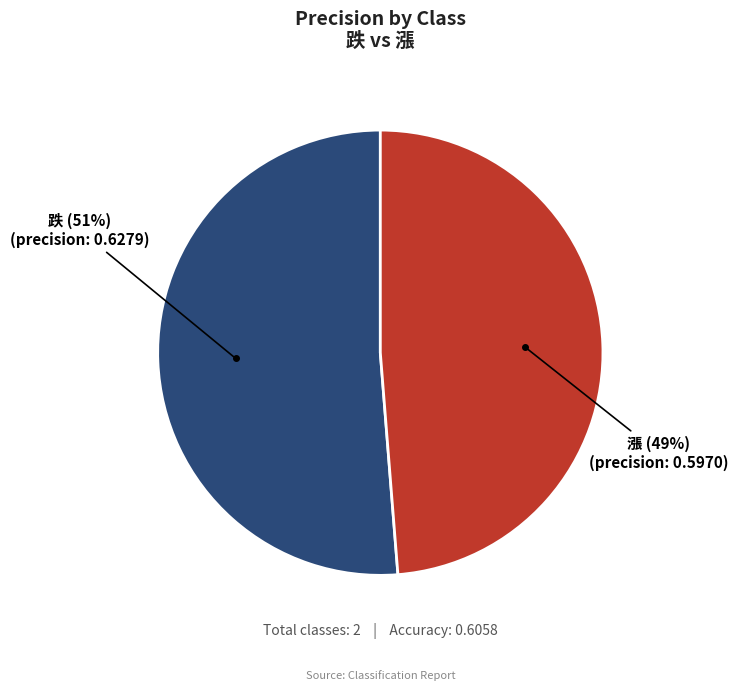

Is there a majority slice in this chart?

Yes